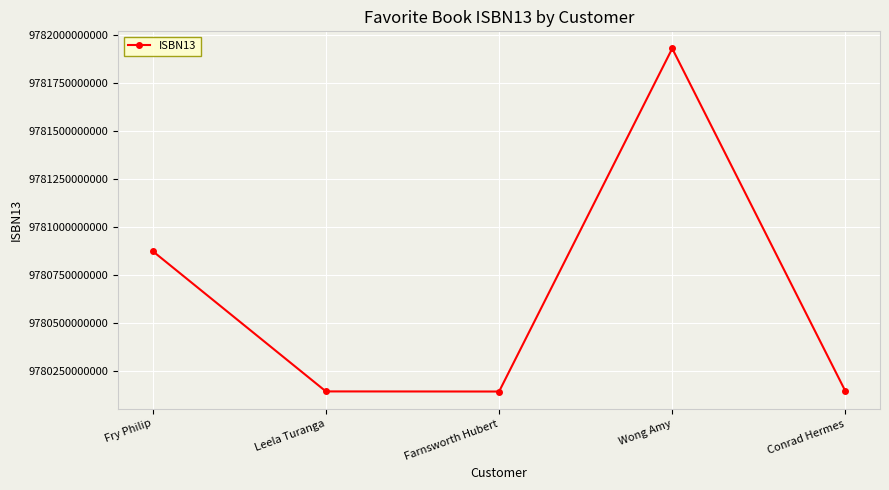

True or false: the data shows 9780140449150 at Farnsworth Hubert.

True